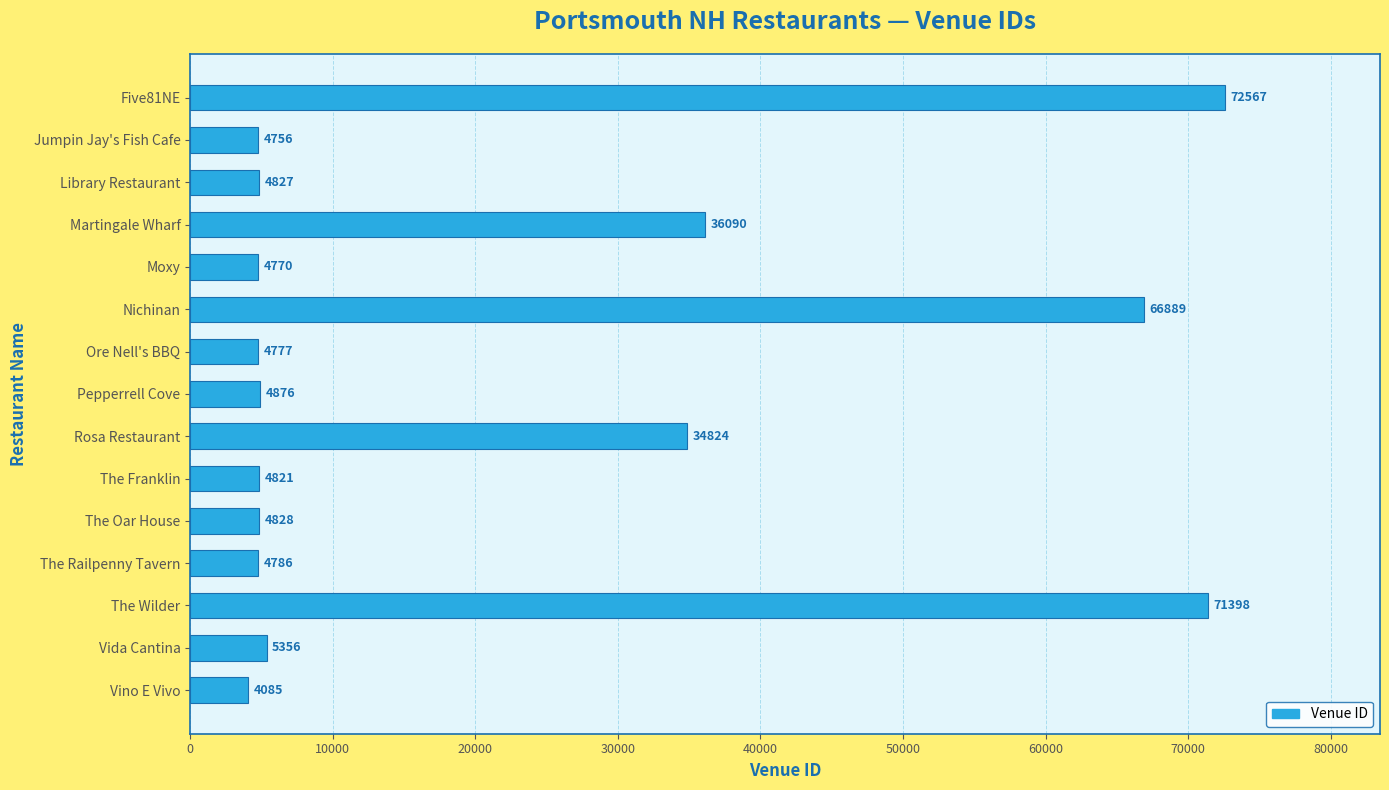

What is the average value?

21977